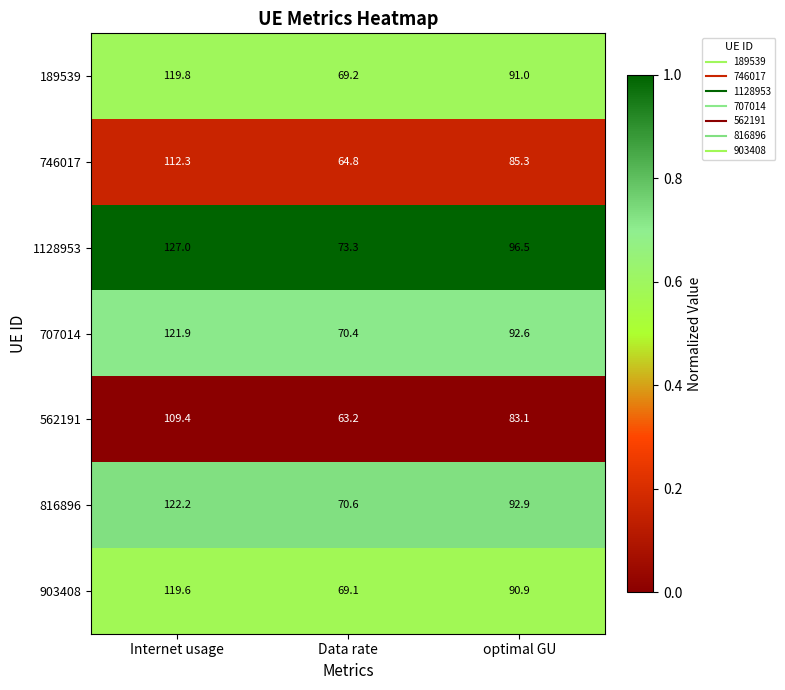

At which label is 189539 closest to 94?

optimal GU